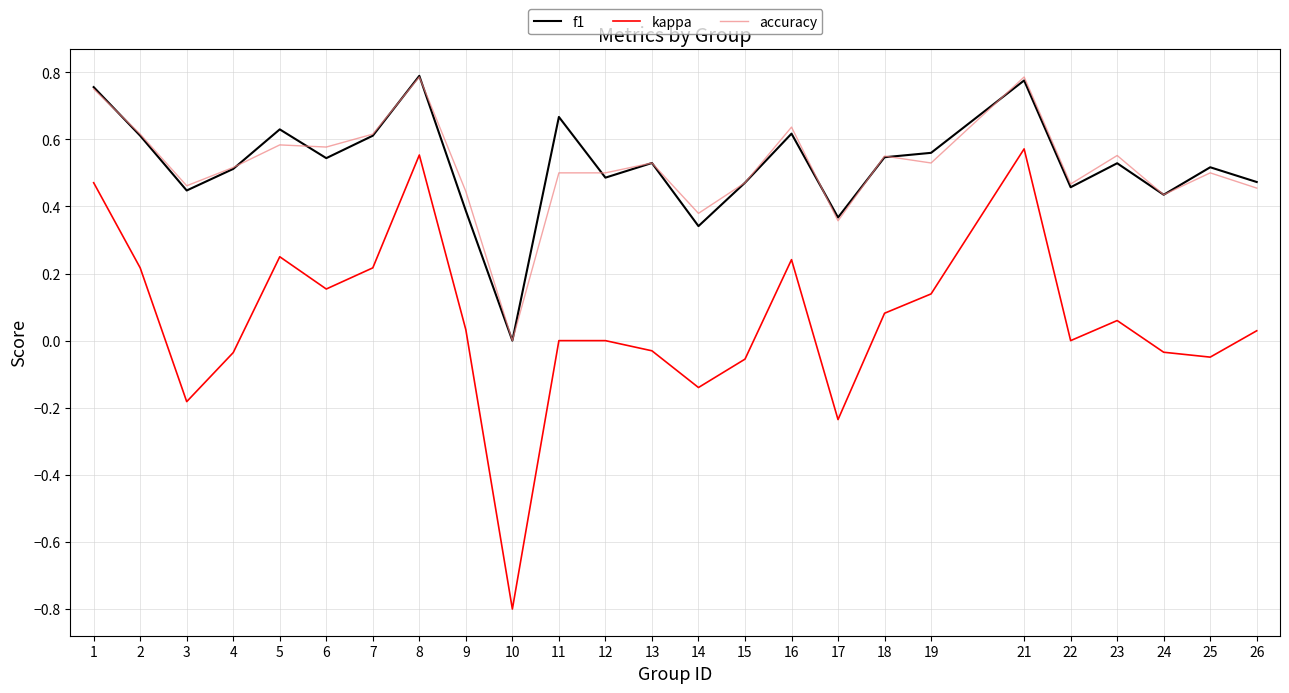

Is it true that accuracy equals 1.0 at 5?

False